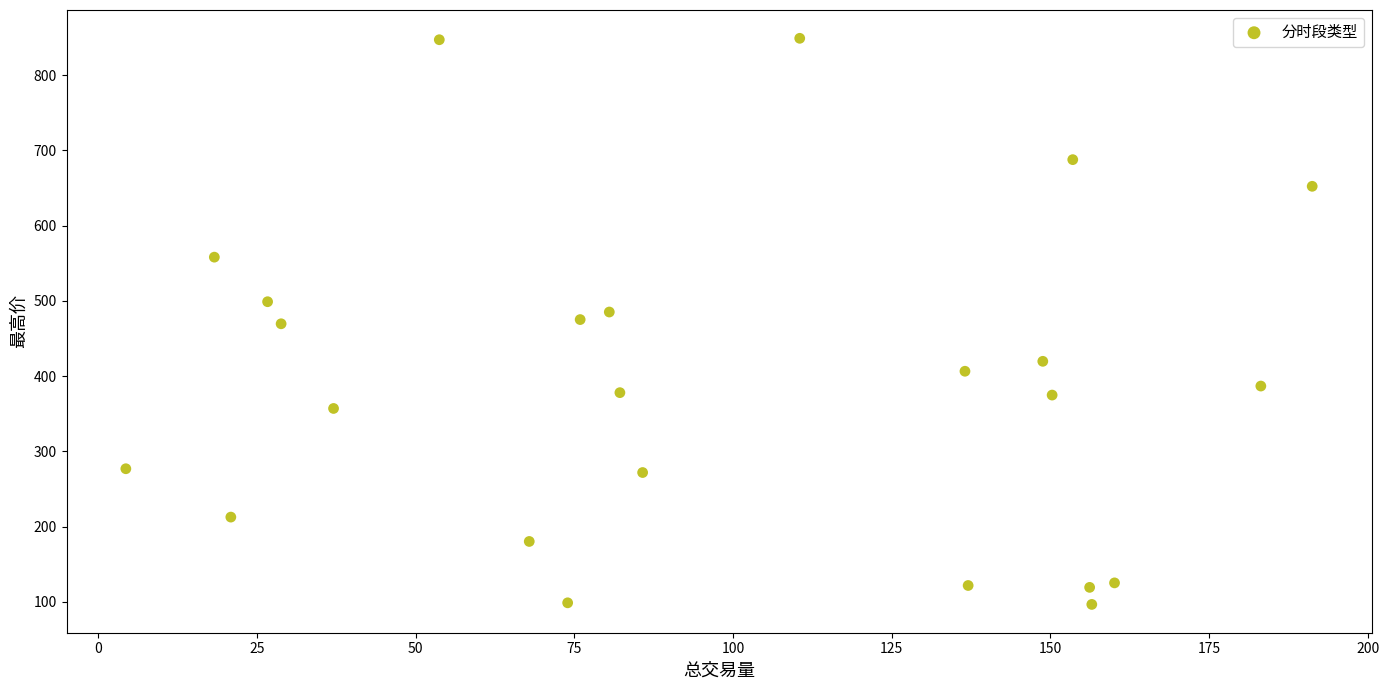

What is the range of X values (max minus min)?

186.9